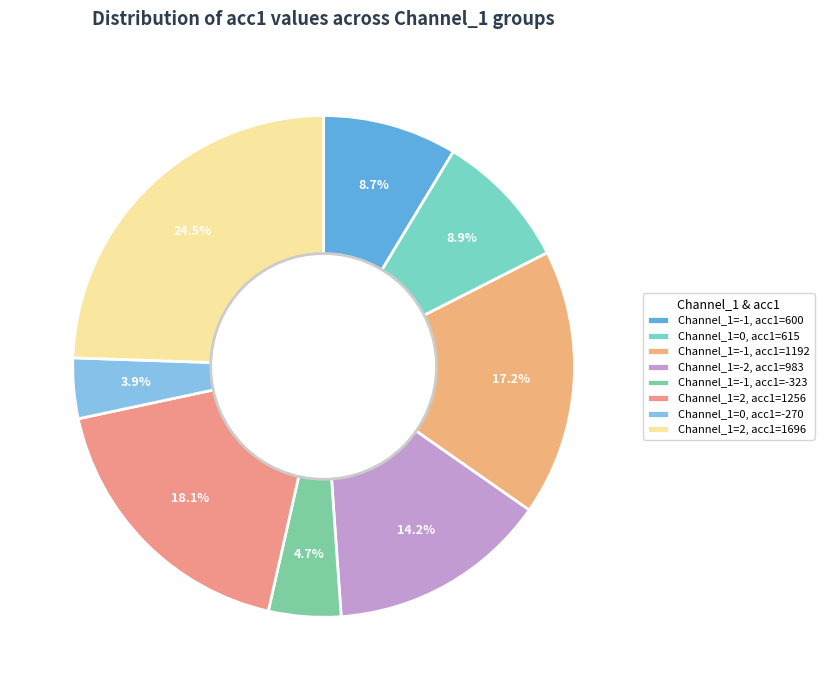

Rank the categories by value from lowest to highest.

Channel_1=0, acc1=-270, Channel_1=-1, acc1=-323, Channel_1=-1, acc1=600, Channel_1=0, acc1=615, Channel_1=-2, acc1=983, Channel_1=-1, acc1=1192, Channel_1=2, acc1=1256, Channel_1=2, acc1=1696